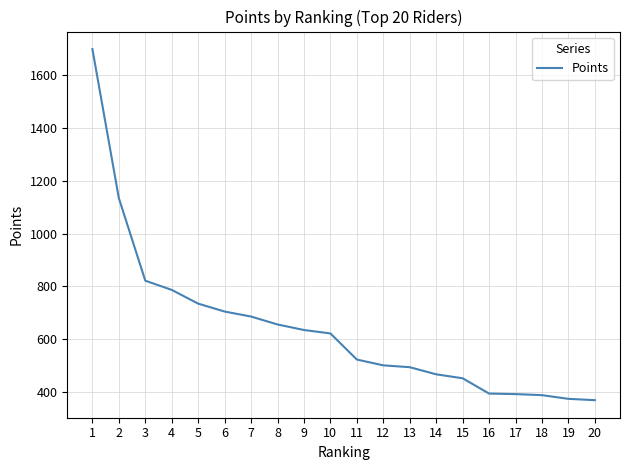

What is the greatest value displayed?

1700